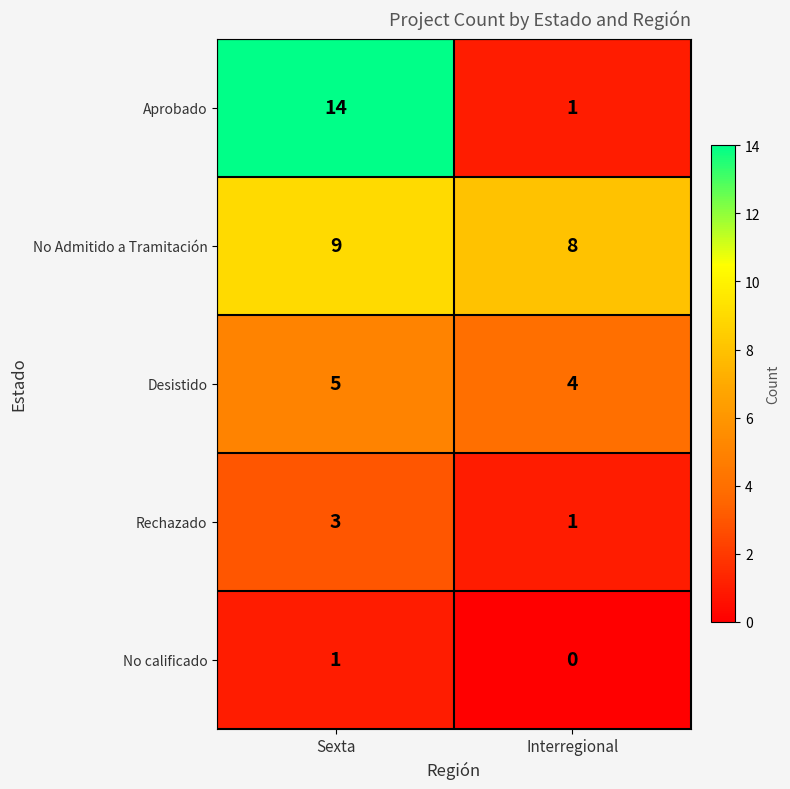

What is the sum of the Aprobado values at Sexta and Interregional?

15